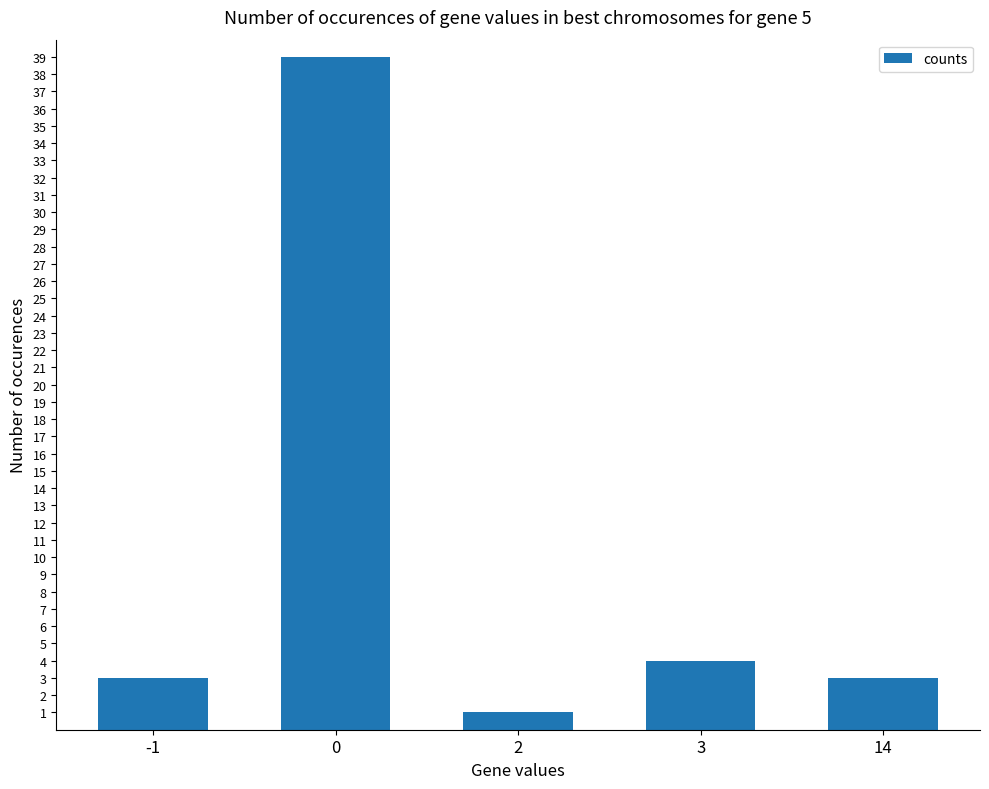

Count the number of categories in the chart.

5